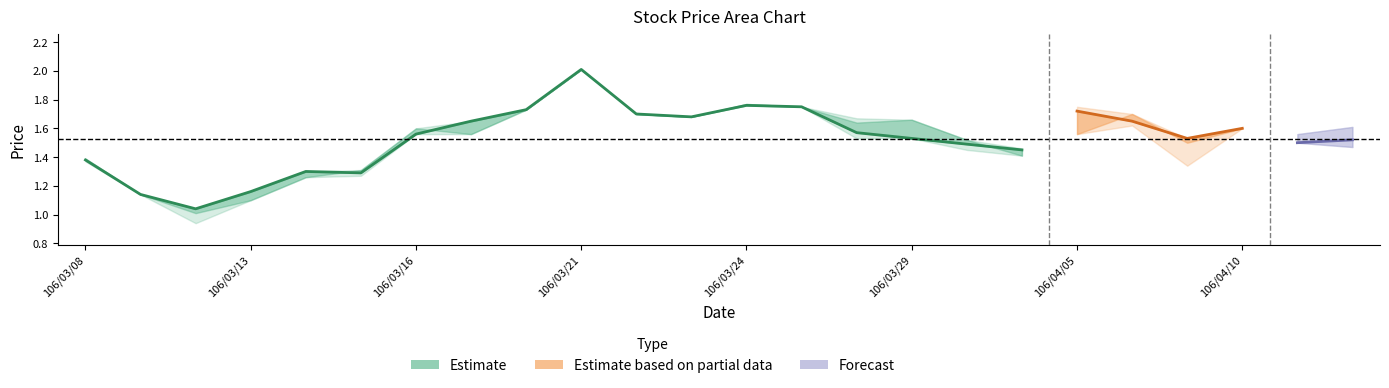

Read the high value at 106/03/27.

1.8